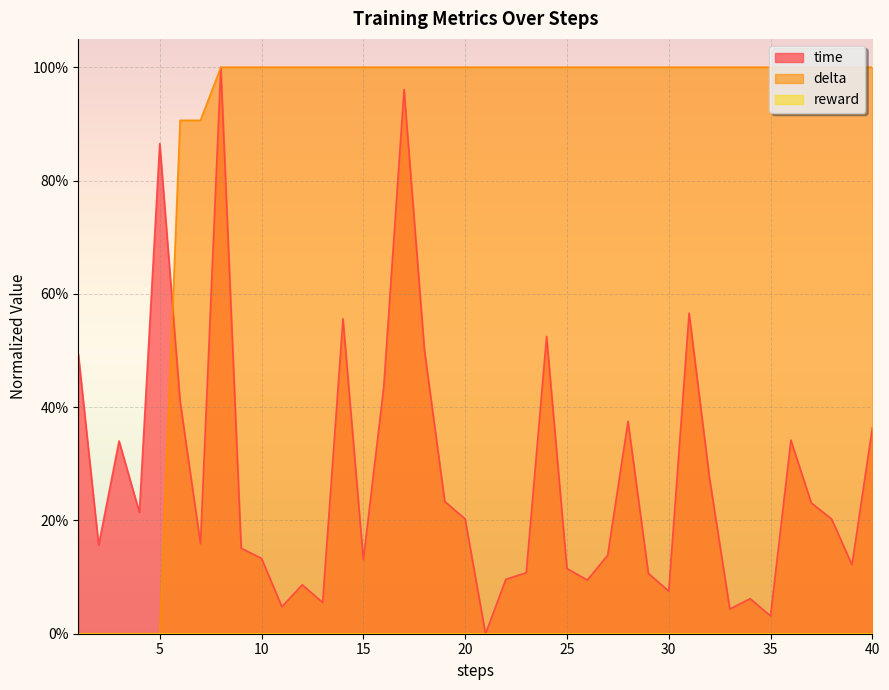

Which series has the largest range (max minus min)?

time